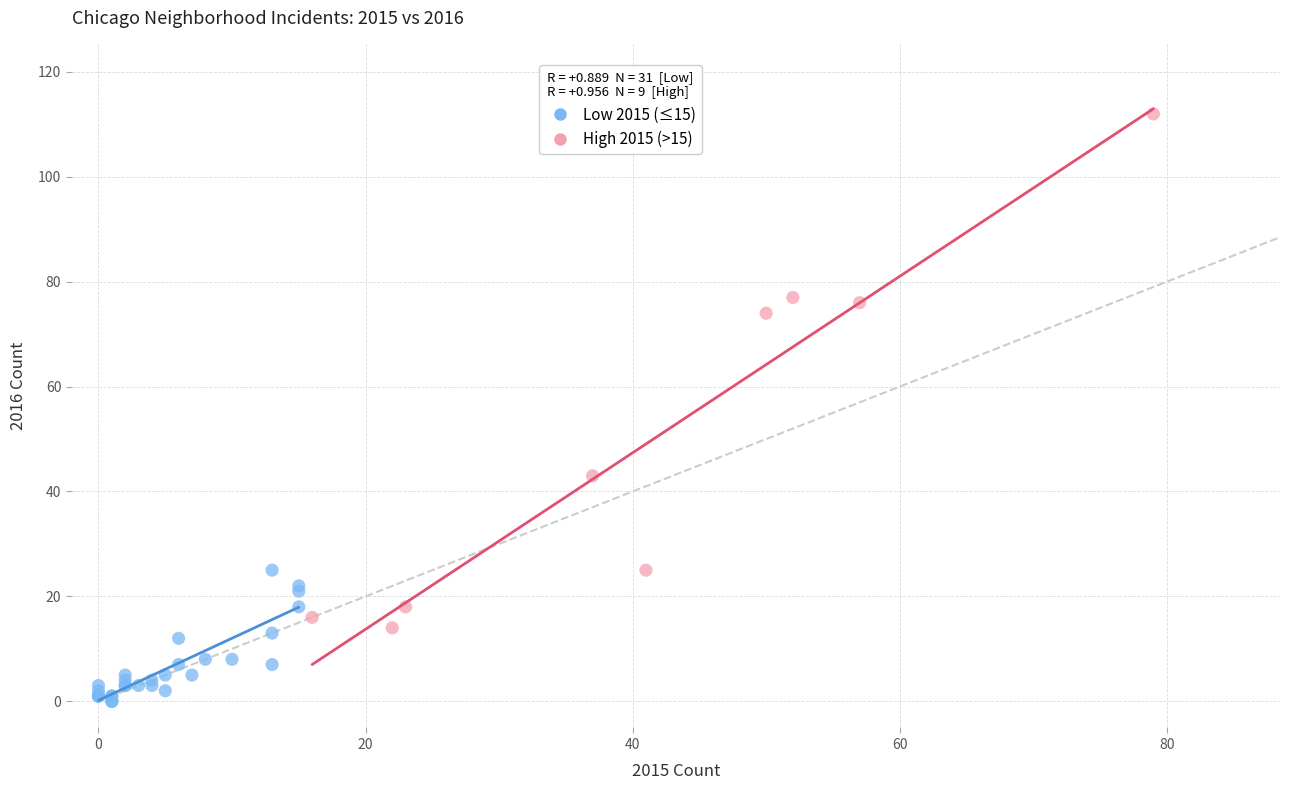

What are all the series names shown in the legend?

Low 2015 (≤15), High 2015 (>15)